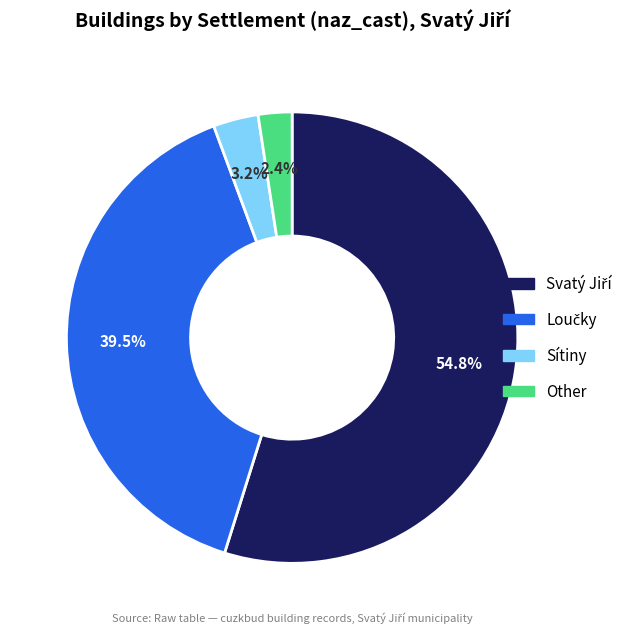

Does any single category account for the majority?

Yes